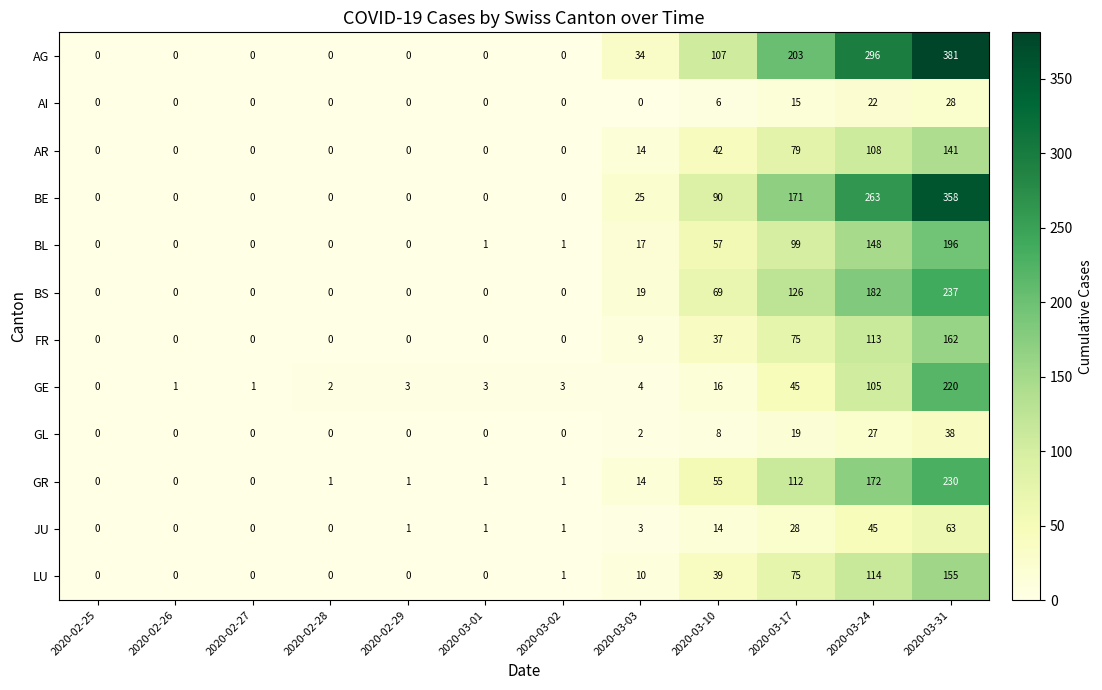

List the series in order of their peak value, highest first.

AG, BE, BS, GR, GE, BL, FR, LU, AR, JU, GL, AI